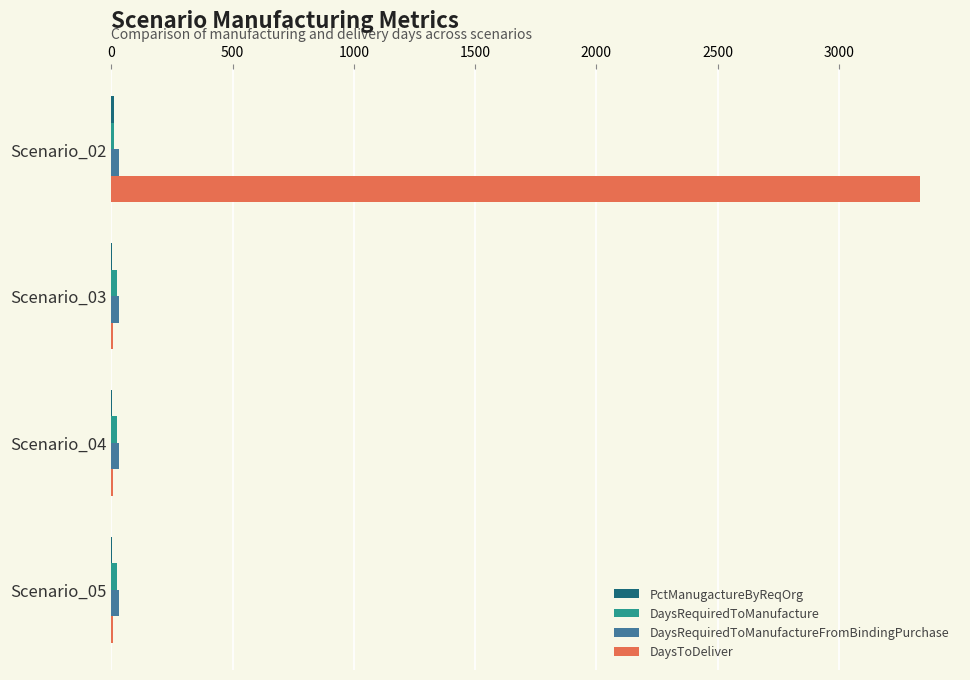

What is the sum of all DaysToDeliver values?

3360